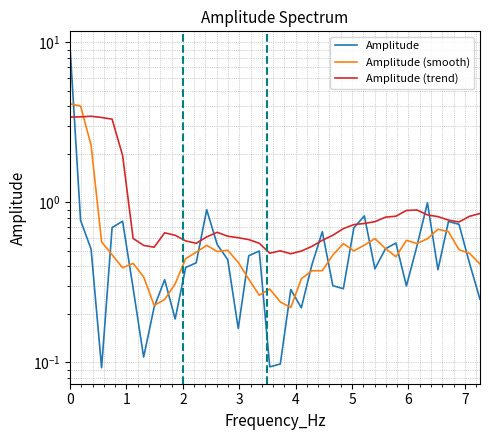

What is the value of the Amplitude point at the 8th from the left?

0.1